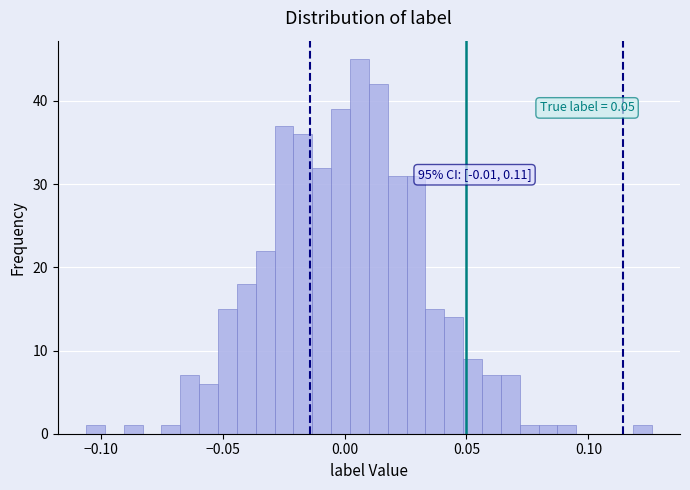

Around what value on the x-axis is the tallest bar? Give the approximate position of its centre, as read against the axis.

0.005